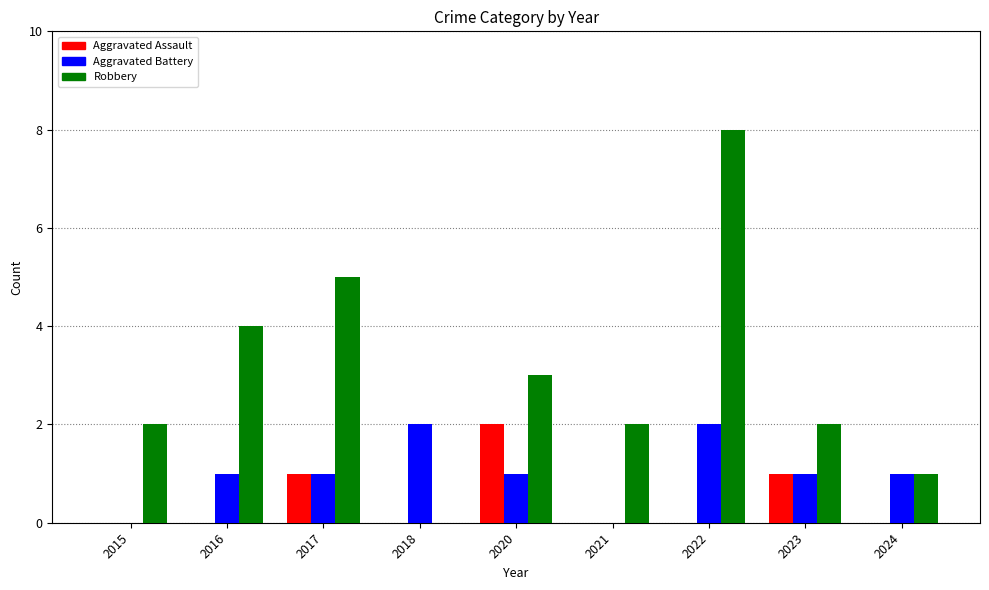

What are all the series names shown in the legend?

Aggravated Assault, Aggravated Battery, Robbery